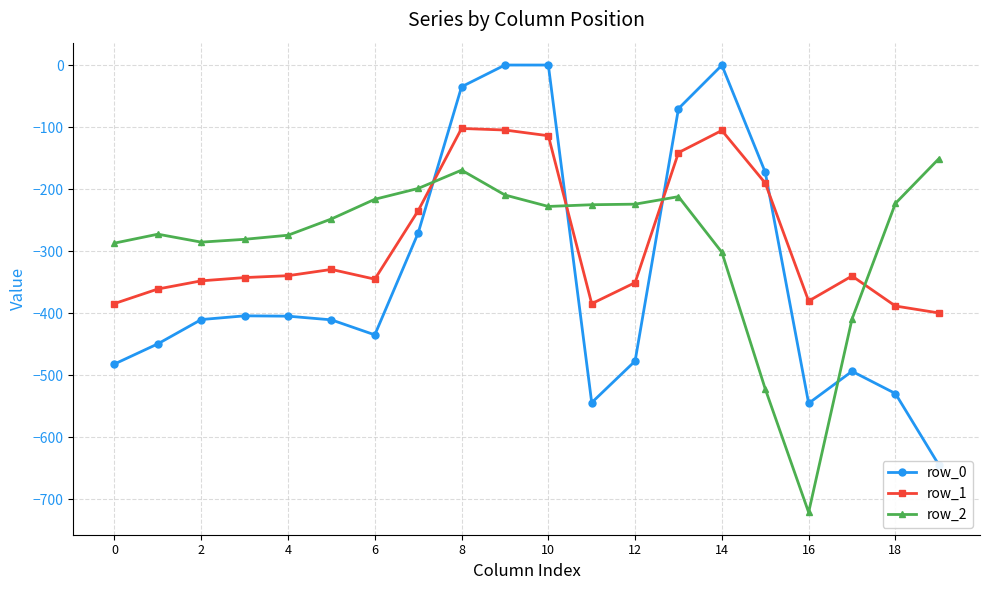

Reading left to right, list all the values displayed in this chart.

row_0: -482.0	-449.5	-410.3	-404.4	-404.9	-410.8	-435.0	-270.7	-35.0	0.0	0.0	-544.3	-477.2	-70.2	-0.3	-172.8	-545.4	-493.8	-529.6	-644.5
row_1: -384.6	-361.1	-347.9	-342.7	-339.6	-329.5	-345.2	-234.9	-102.3	-104.8	-114.0	-384.7	-350.8	-141.2	-105.5	-190.4	-380.5	-340.1	-388.5	-399.7
row_2: -287.1	-272.7	-285.5	-281.0	-274.4	-248.1	-216.4	-199.0	-169.5	-209.6	-228.0	-225.2	-224.3	-212.2	-301.9	-522.2	-721.2	-409.5	-223.1	-151.1